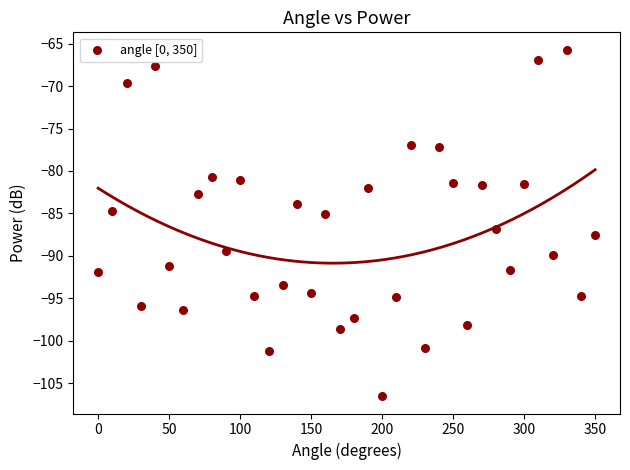

What is the range of X values (max minus min)?

350.0